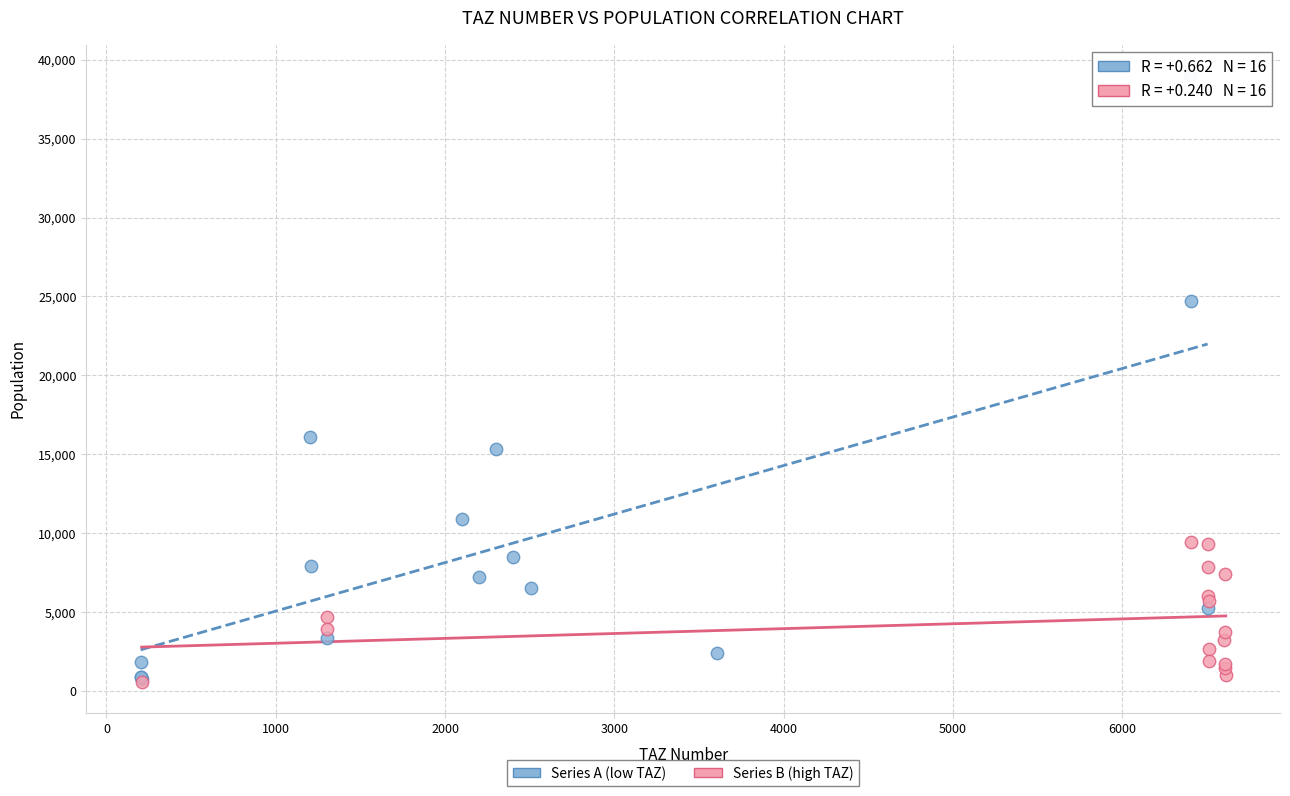

What are all the series names shown in the legend?

Series A (low TAZ), Series B (high TAZ)